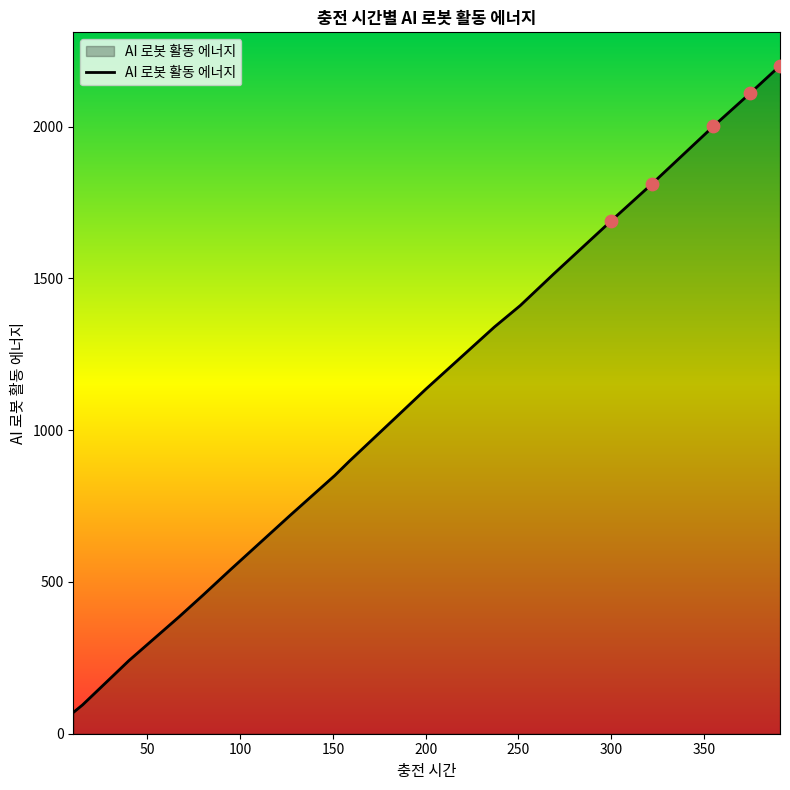

What is the difference between the maximum and minimum values?

2131.0